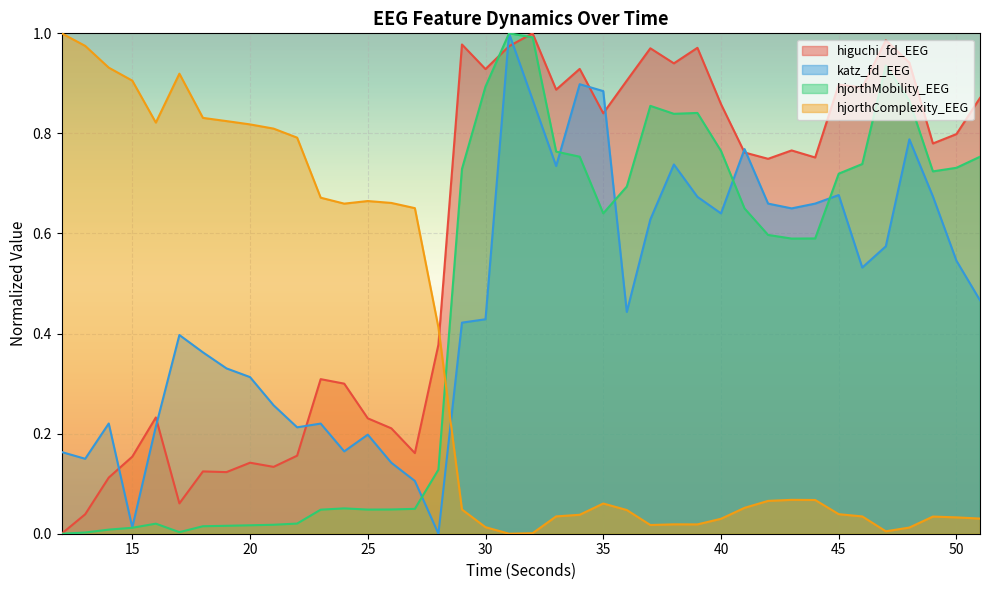

Is the value of hjorthMobility_EEG at 14 greater than the value of higuchi_fd_EEG at 20?

No